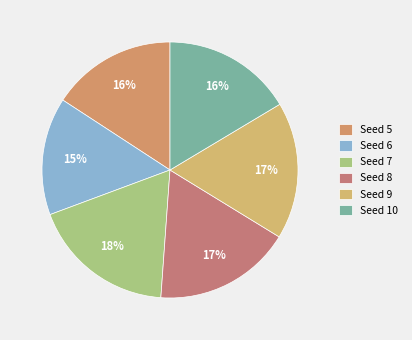

Count the number of slices in the pie.

6